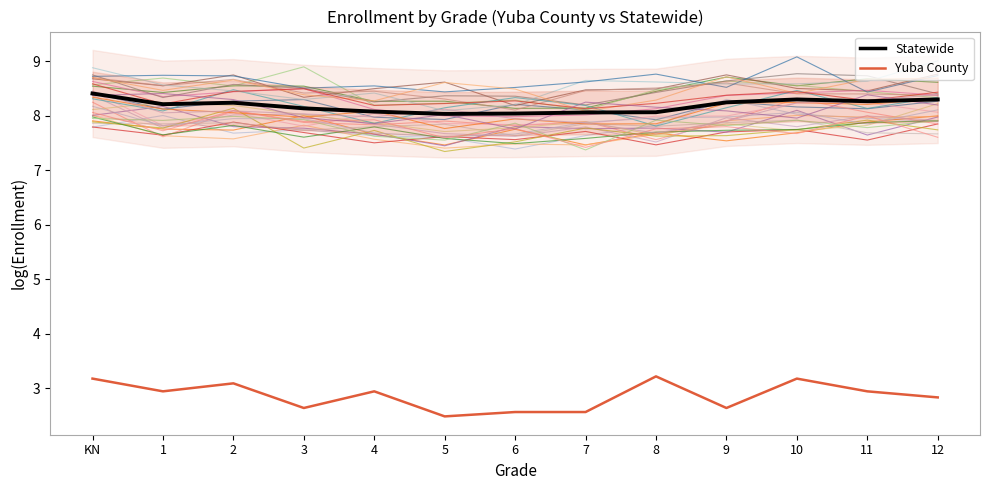

How many interior local valleys does the Yuba County series have?

4